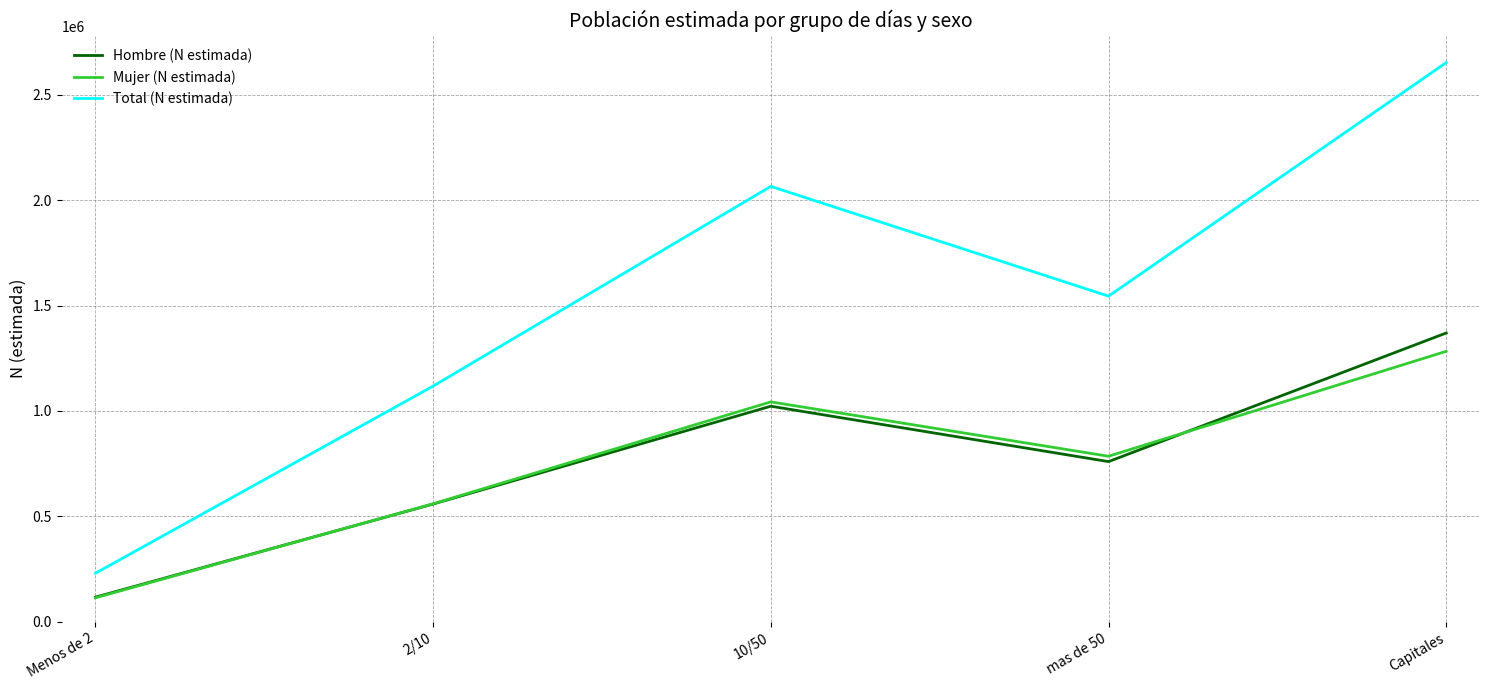

What is the total value across all series at 2/10?

2235466